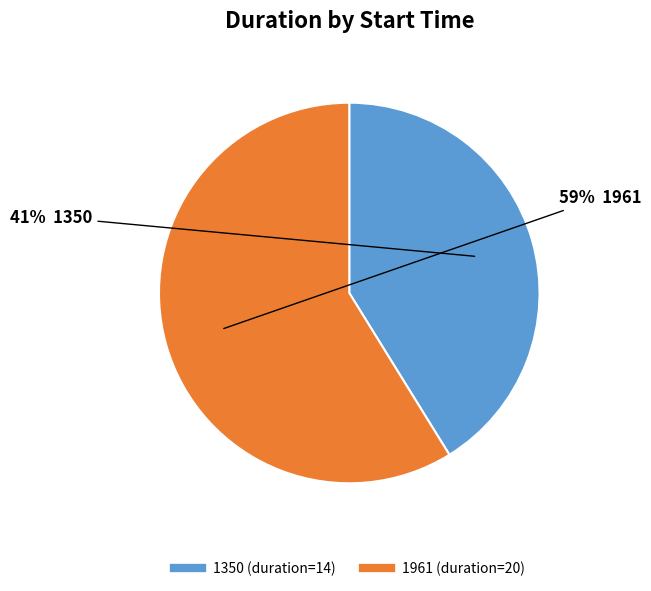

How many segments does this pie chart have?

2